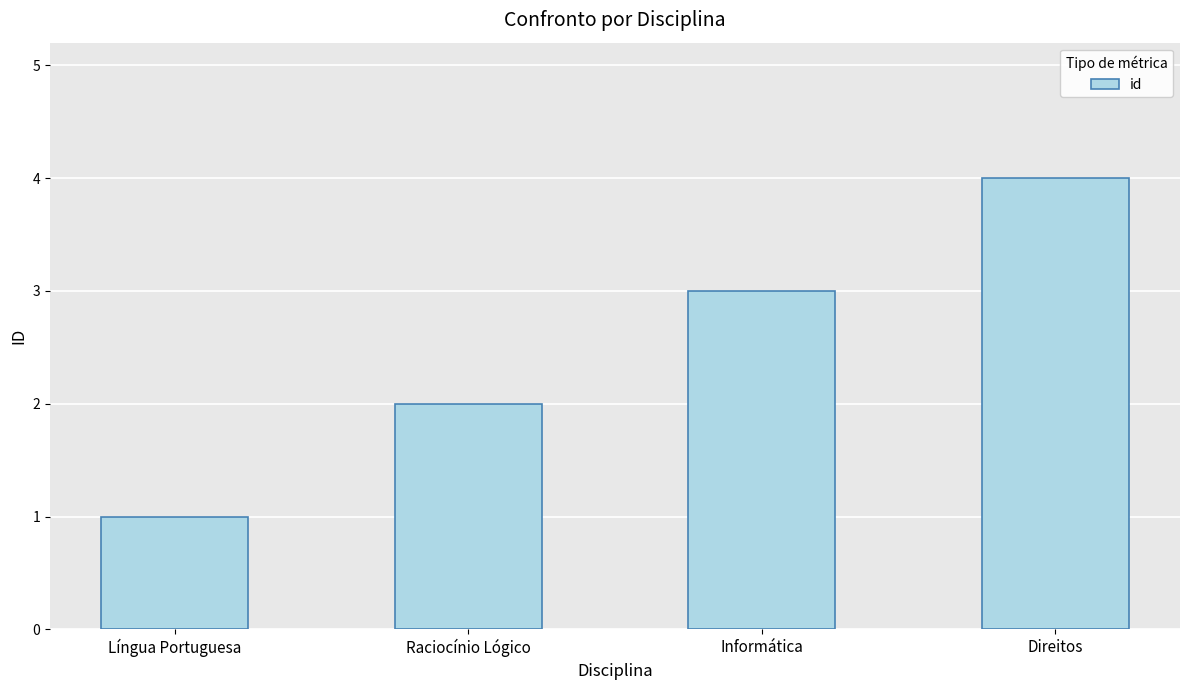

Reading left to right, list all the values displayed in this chart.

1	2	3	4